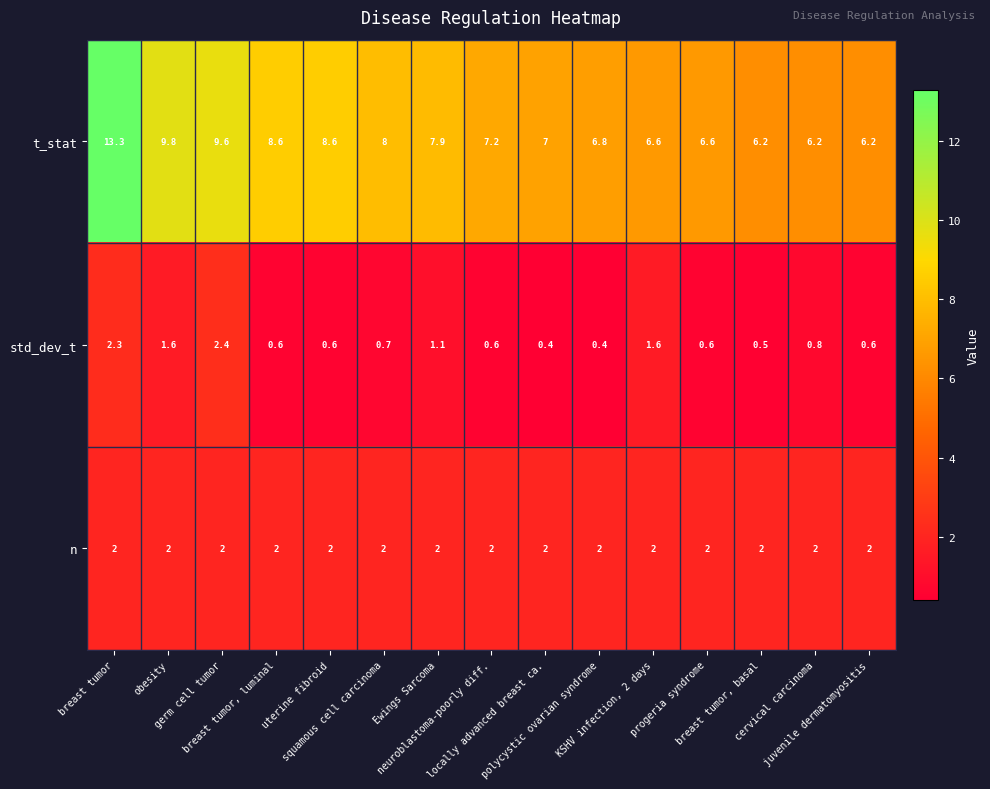

Between germ cell tumor and KSHV infection, 2 days, which series saw the biggest shift?

t_stat